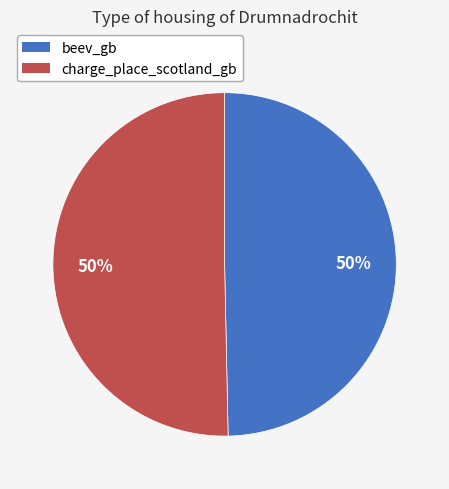

Approximately how many times larger is the value at charge_place_scotland_gb compared to beev_gb?

1.0